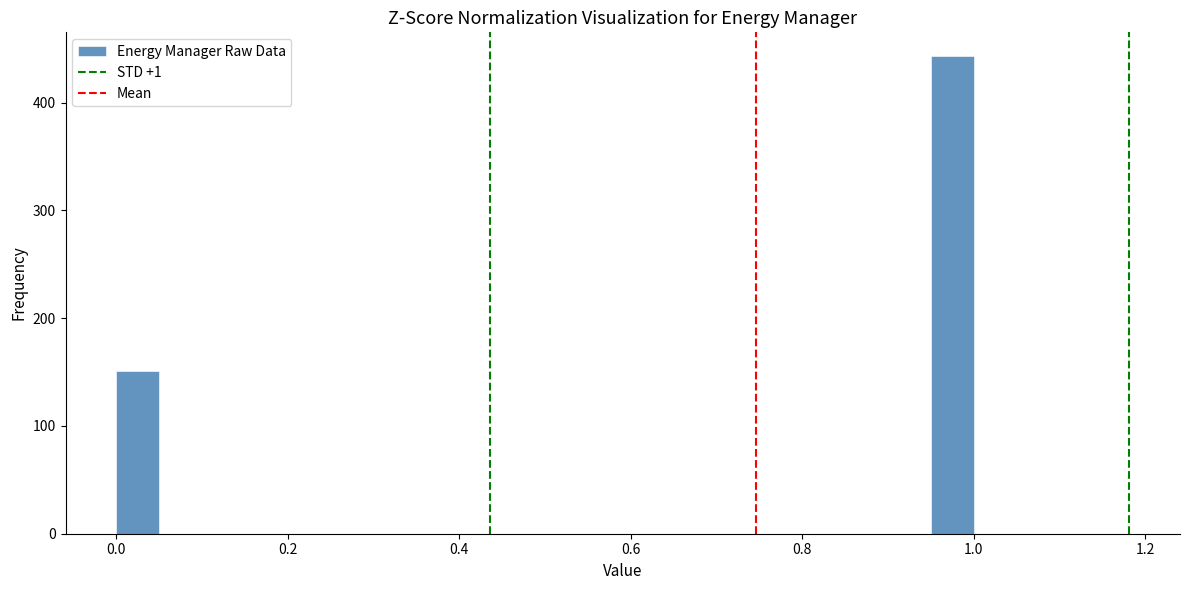

Read against the x-axis, roughly where is the centre of the tallest bar?

0.98